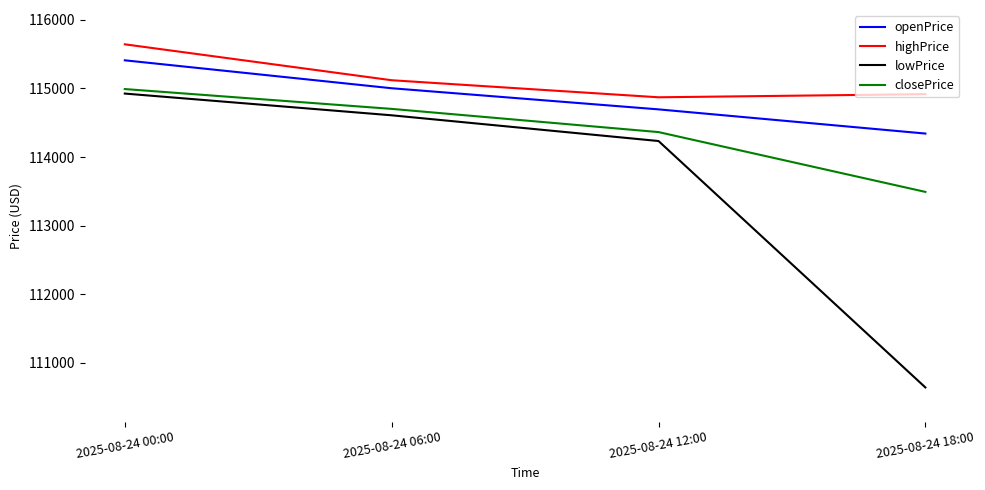

Which category has the highest value across all series?

2025-08-24 00:00